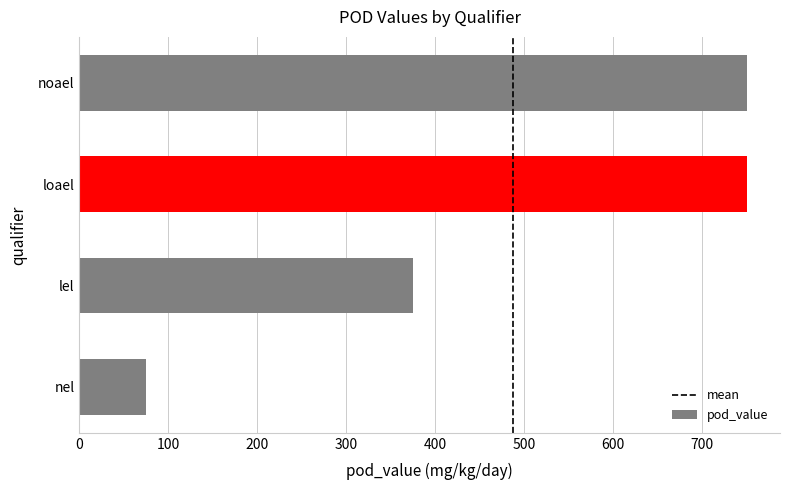

Which has a higher value, nel or loael?

loael